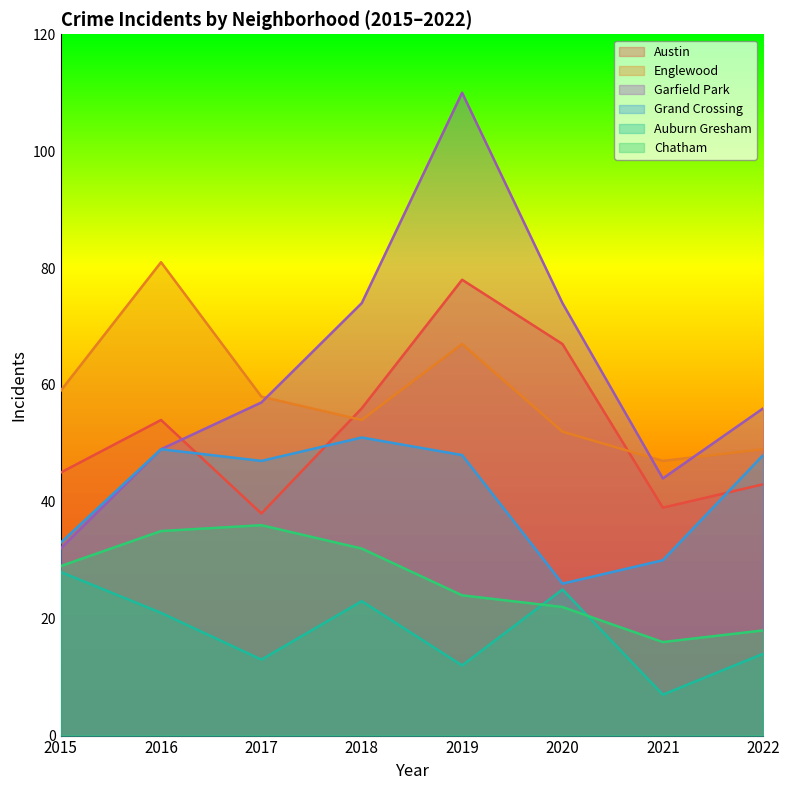

What is the lowest value of the Garfield Park series?

32